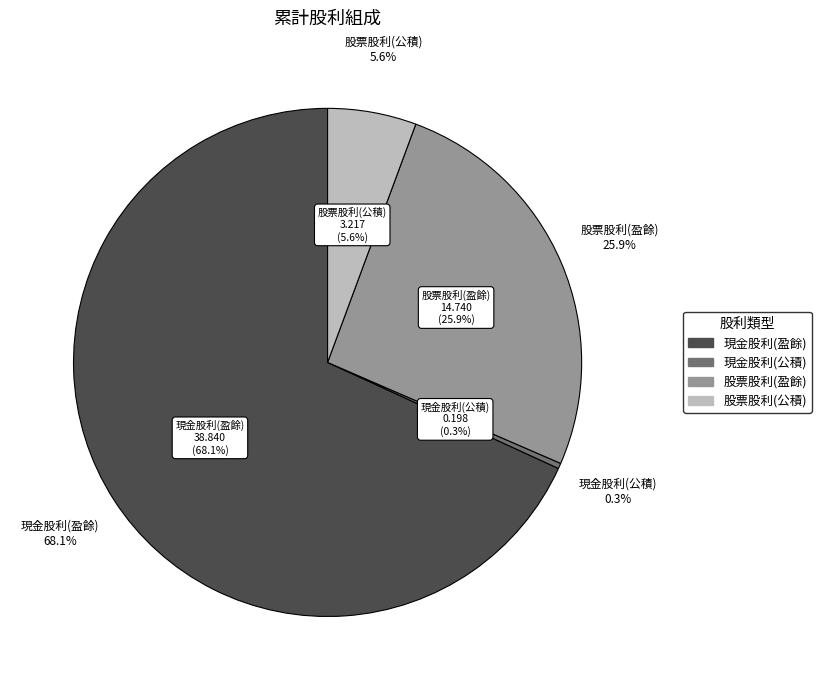

Is the sum of 現金股利(盈餘) and 股票股利(盈餘) greater than half?

Yes